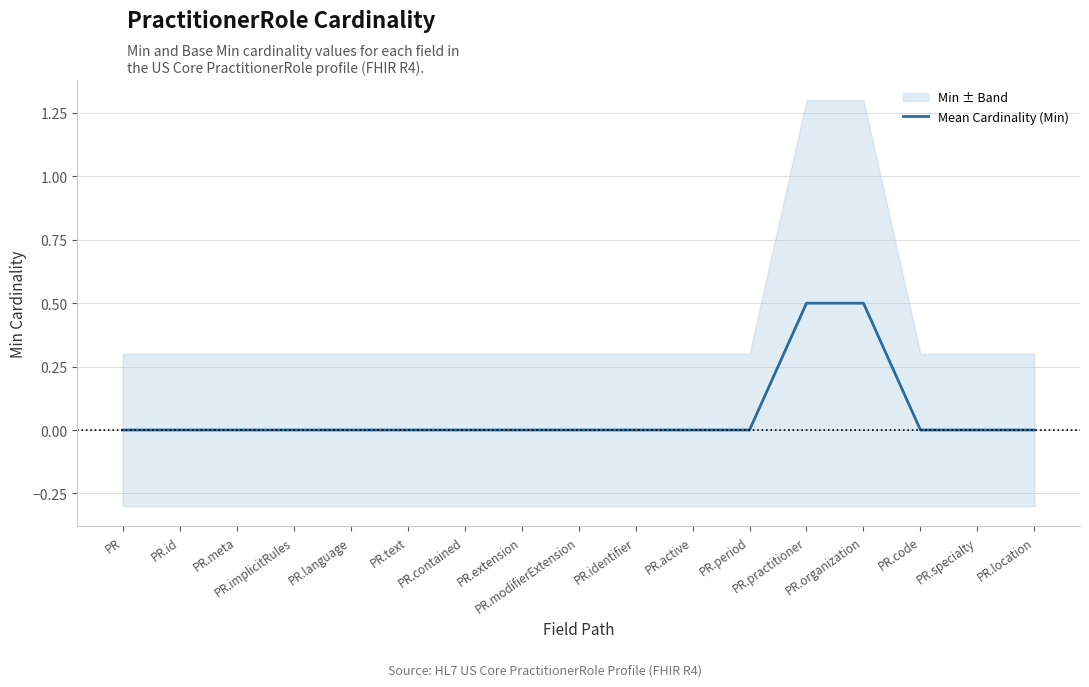

Rank the categories by value from lowest to highest.

PR, PR.id, PR.meta, PR.implicitRules, PR.language, PR.text, PR.contained, PR.extension, PR.modifierExtension, PR.identifier, PR.active, PR.period, PR.code, PR.specialty, PR.location, PR.practitioner, PR.organization